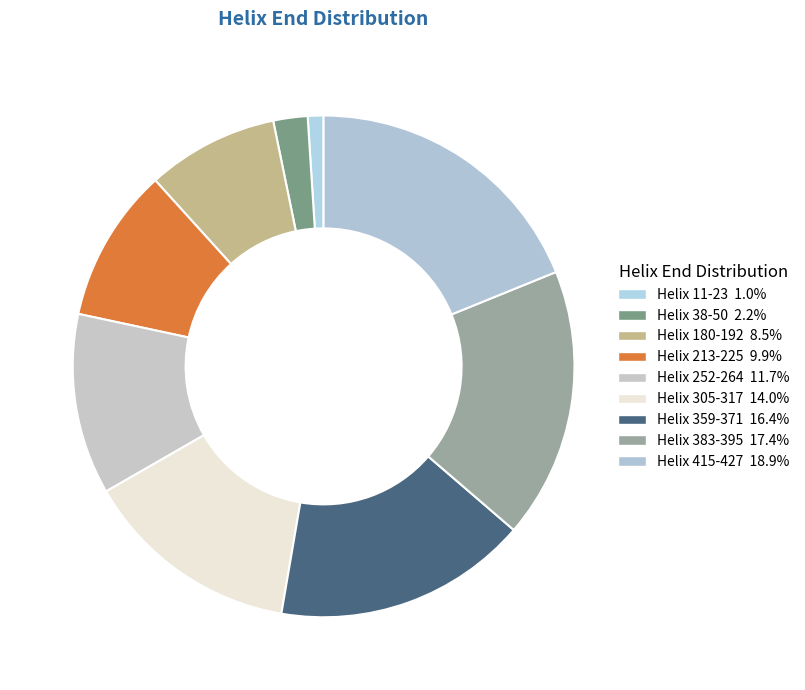

What percentage is the Helix 38-50 slice, to the nearest percent?

2%